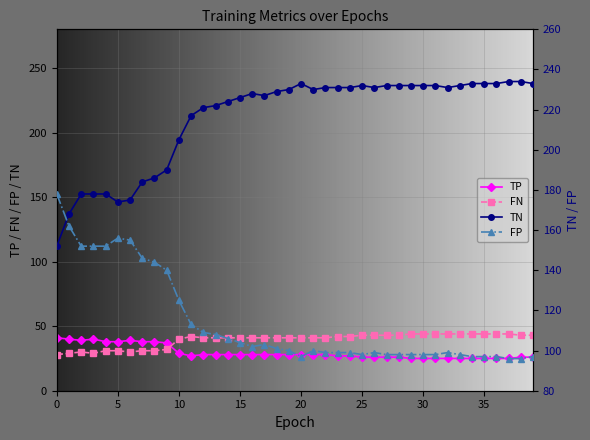

The TP series shows 28 at 22. True or false?

True